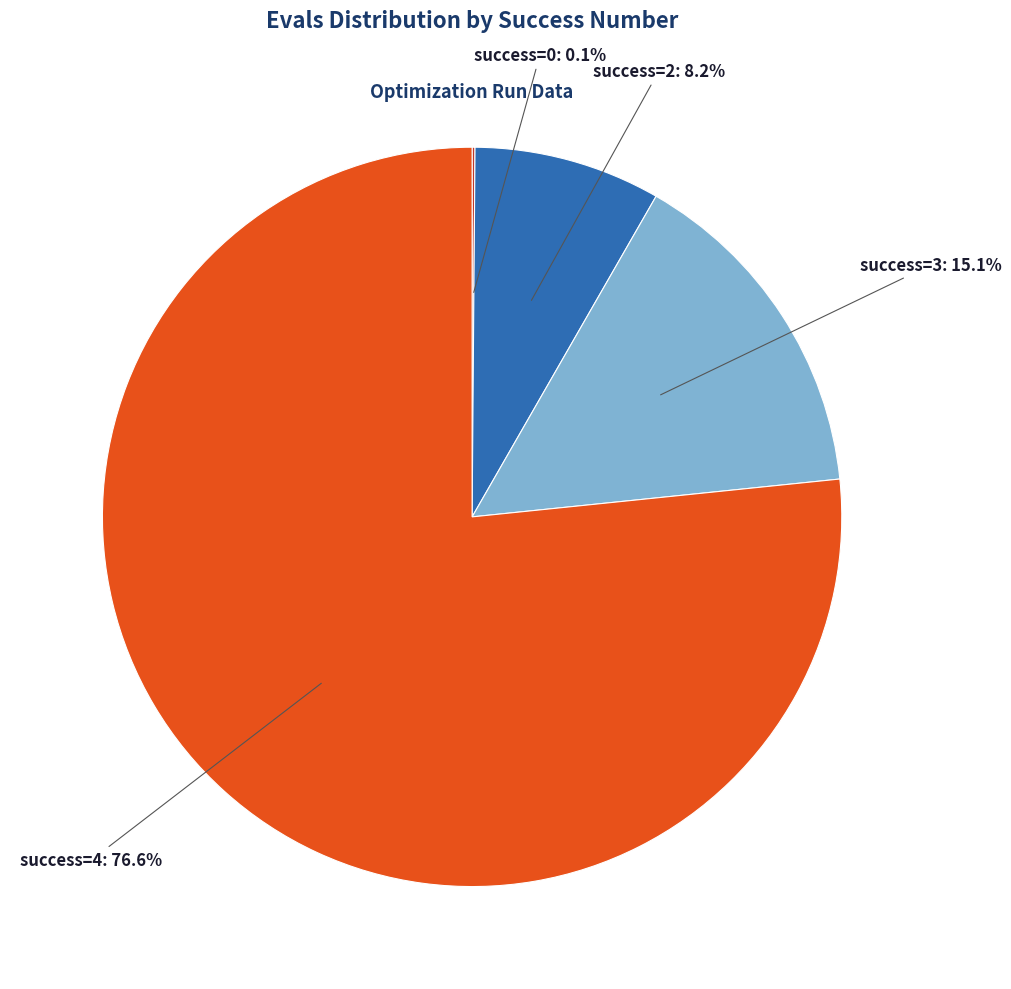

Does any single category account for the majority?

Yes